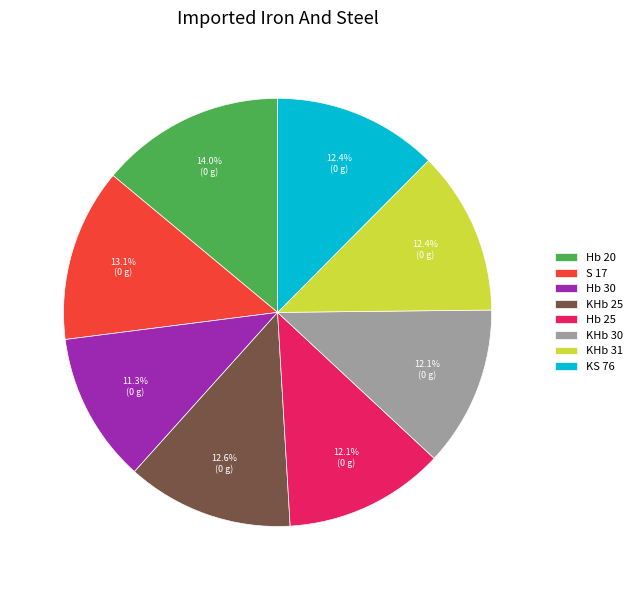

Approximately how many times larger is the value at KHb 30 compared to S 17?

0.9